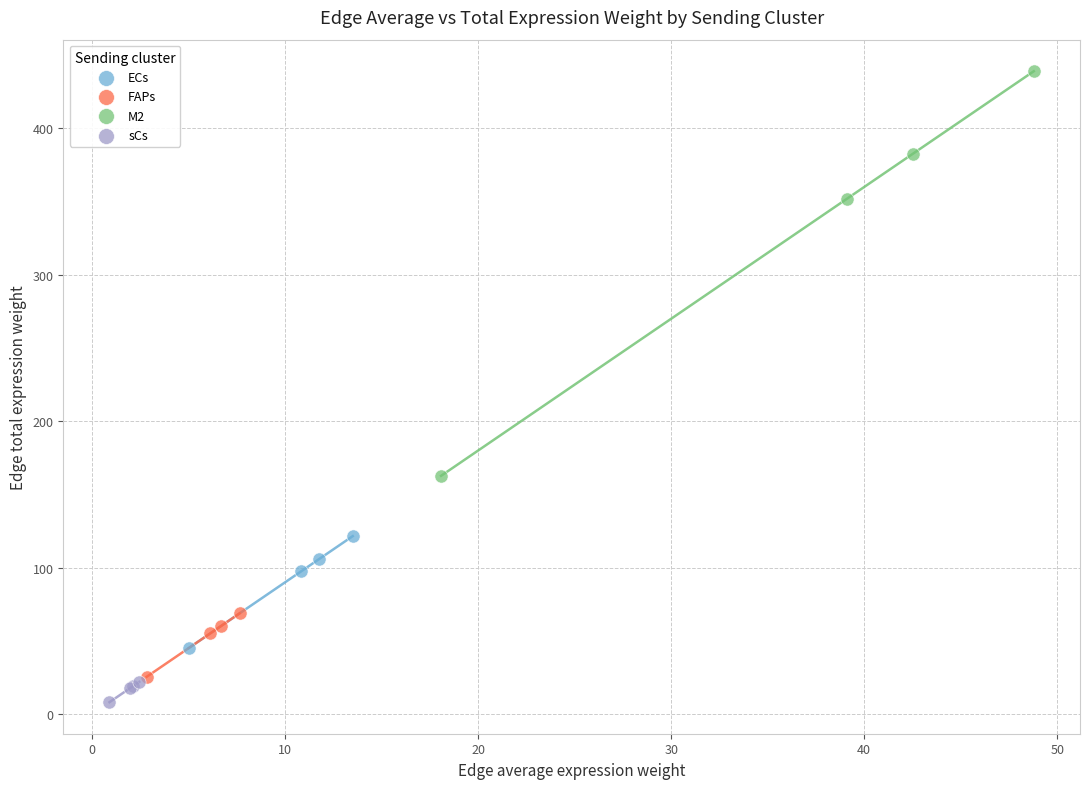

Which series contains the highest Y value?

M2